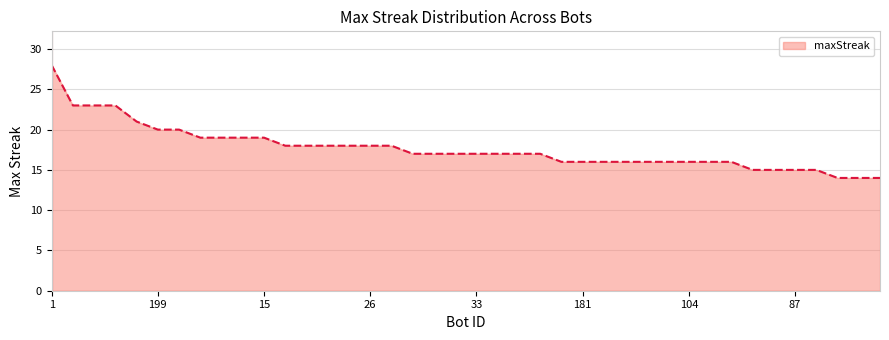

How many lines are shown in the chart?

1